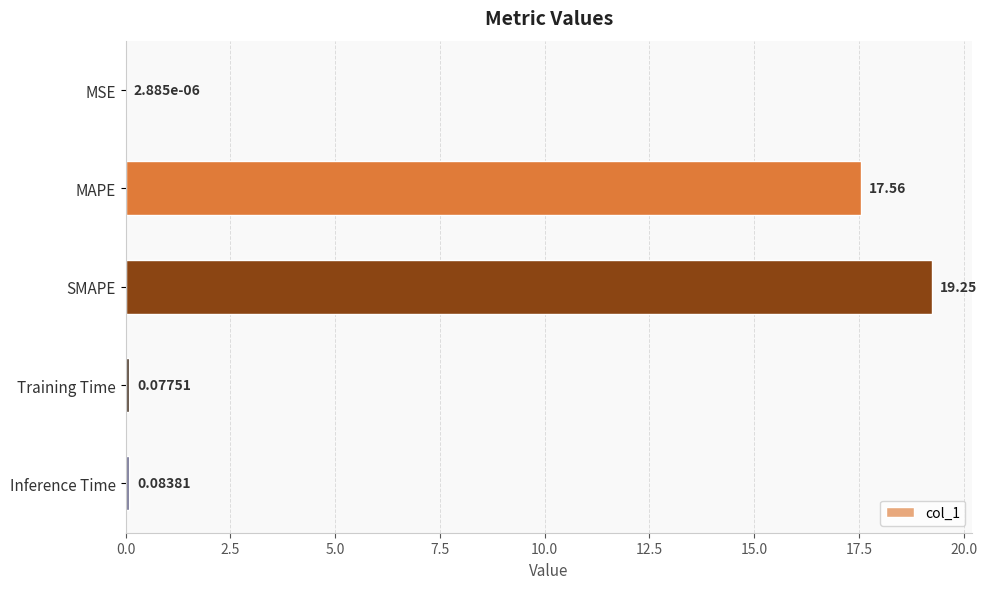

What is the change in value from SMAPE to Training Time?

-19.2